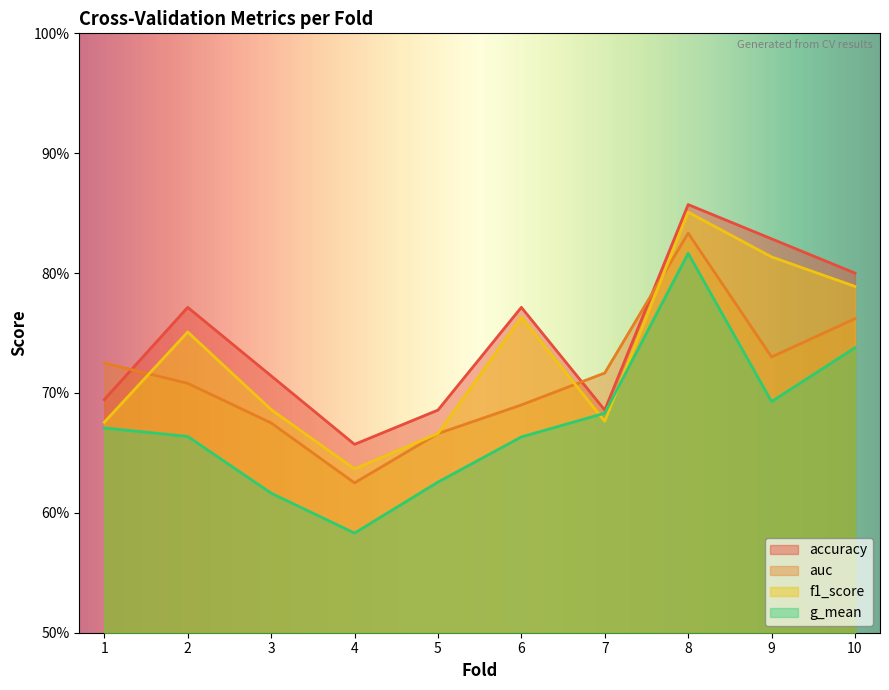

The g_mean series shows 0.7 at 1. True or false?

True